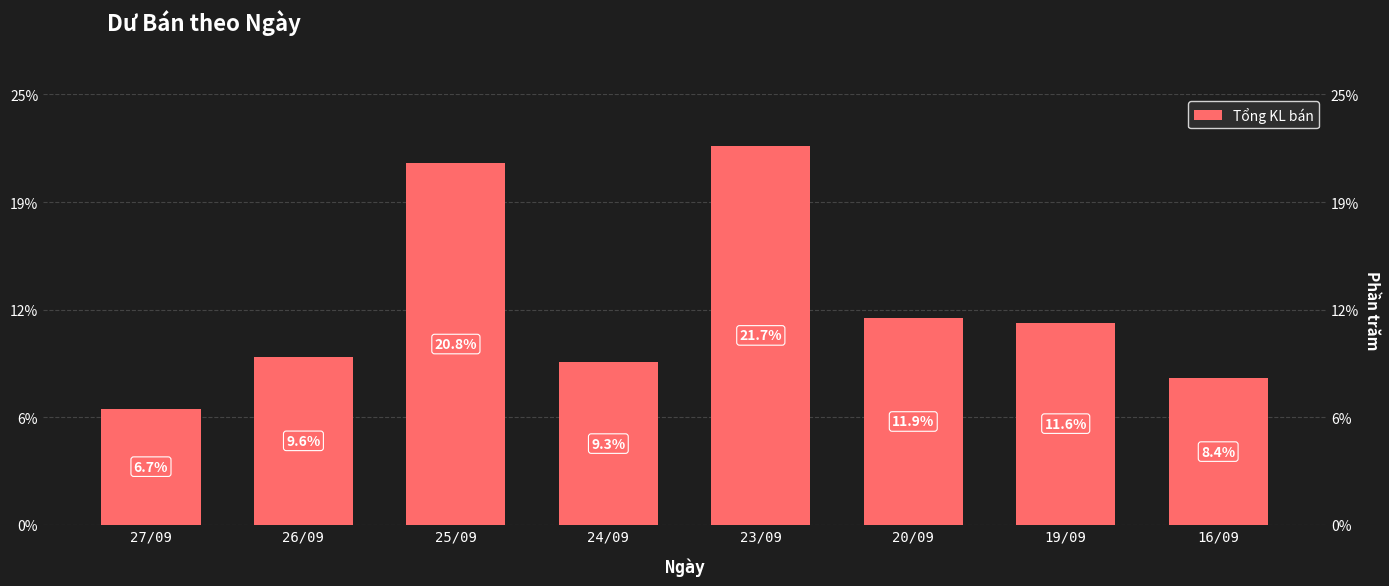

Between 26/09 and 25/09, which is larger?

25/09